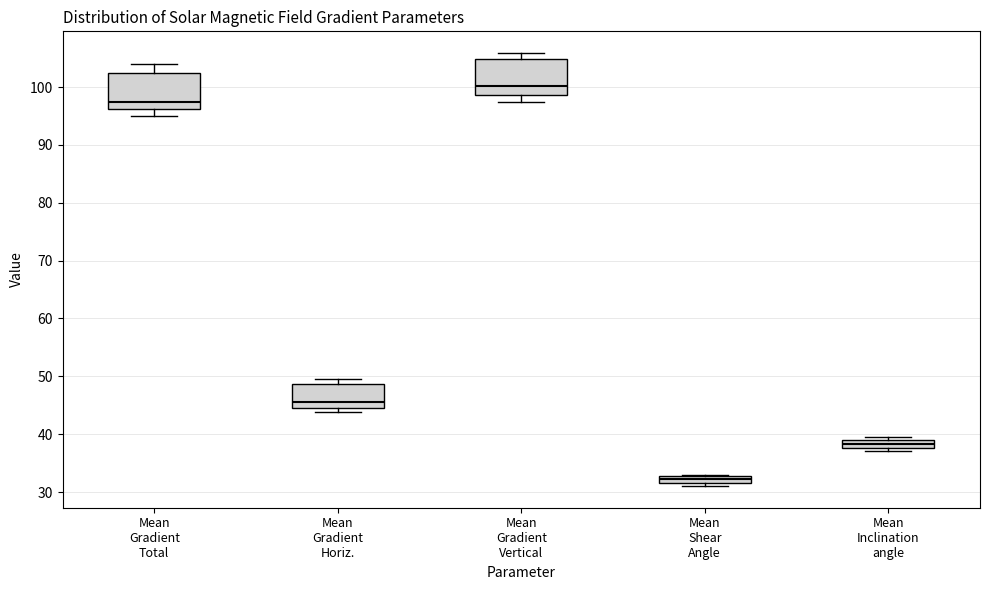

Where is the upper edge of the box for Mean Gradient Total on the y-axis? The values are not printed on the chart, so give them approximately, as read against the axis.

102